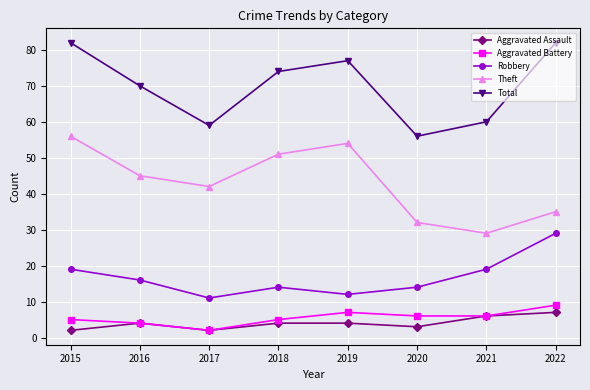

How many distinct data groups are displayed?

5